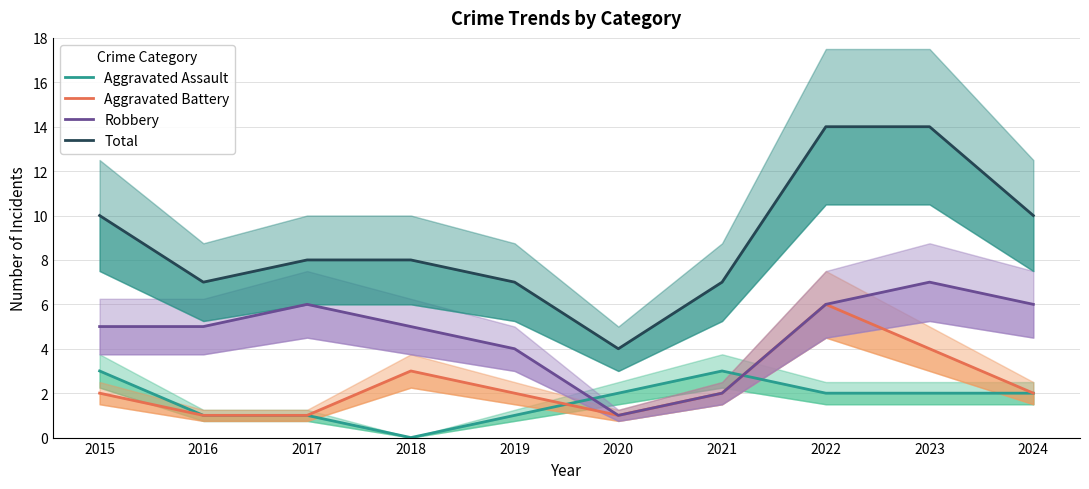

How many interior local peaks does the Aggravated Assault series have?

1